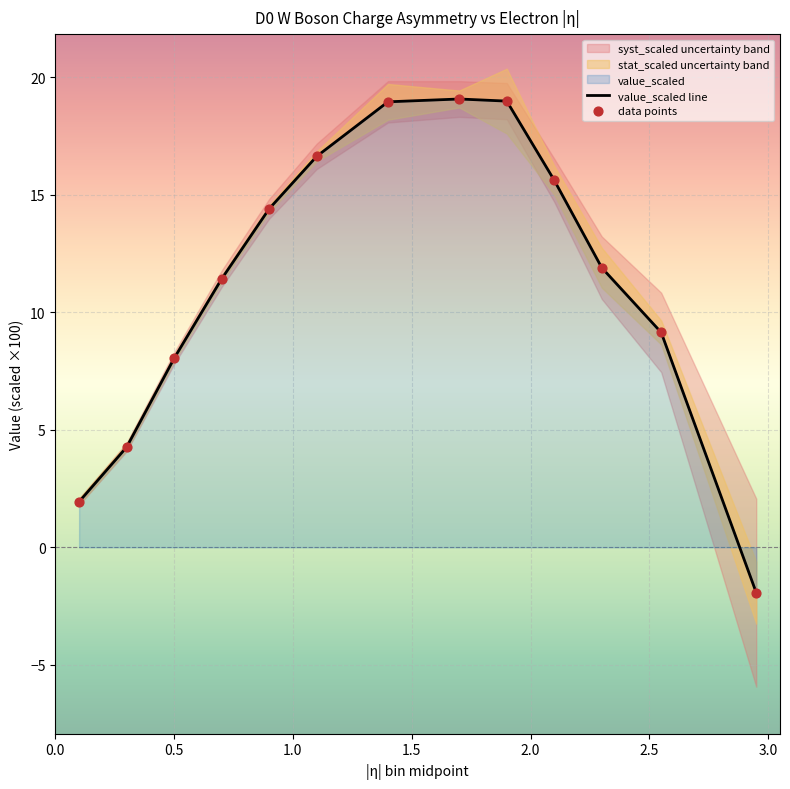

Which series contains the highest Y value?

value_scaled